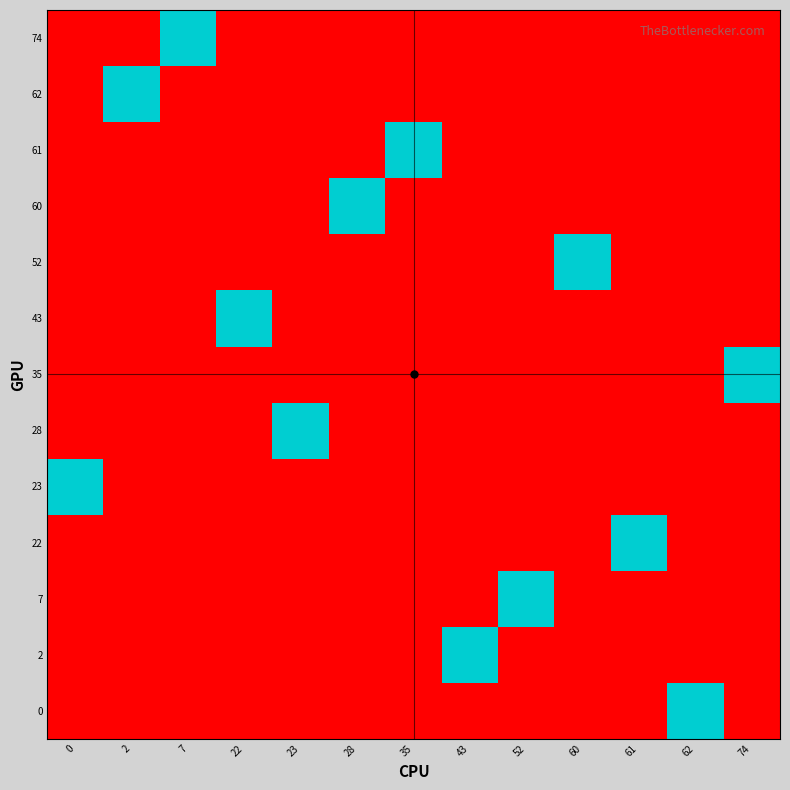

Reading left to right, list all the values displayed in this chart.

0: 0=0	2=0	7=0	22=0	23=0	28=0	35=0	43=0	52=0	60=0	61=0	62=1	74=0
2: 0=0	2=0	7=0	22=0	23=0	28=0	35=0	43=1	52=0	60=0	61=0	62=0	74=0
7: 0=0	2=0	7=0	22=0	23=0	28=0	35=0	43=0	52=1	60=0	61=0	62=0	74=0
22: 0=0	2=0	7=0	22=0	23=0	28=0	35=0	43=0	52=0	60=0	61=1	62=0	74=0
23: 0=1	2=0	7=0	22=0	23=0	28=0	35=0	43=0	52=0	60=0	61=0	62=0	74=0
28: 0=0	2=0	7=0	22=0	23=1	28=0	35=0	43=0	52=0	60=0	61=0	62=0	74=0
35: 0=0	2=0	7=0	22=0	23=0	28=0	35=0	43=0	52=0	60=0	61=0	62=0	74=1
43: 0=0	2=0	7=0	22=1	23=0	28=0	35=0	43=0	52=0	60=0	61=0	62=0	74=0
52: 0=0	2=0	7=0	22=0	23=0	28=0	35=0	43=0	52=0	60=1	61=0	62=0	74=0
60: 0=0	2=0	7=0	22=0	23=0	28=1	35=0	43=0	52=0	60=0	61=0	62=0	74=0
61: 0=0	2=0	7=0	22=0	23=0	28=0	35=1	43=0	52=0	60=0	61=0	62=0	74=0
62: 0=0	2=1	7=0	22=0	23=0	28=0	35=0	43=0	52=0	60=0	61=0	62=0	74=0
74: 0=0	2=0	7=1	22=0	23=0	28=0	35=0	43=0	52=0	60=0	61=0	62=0	74=0